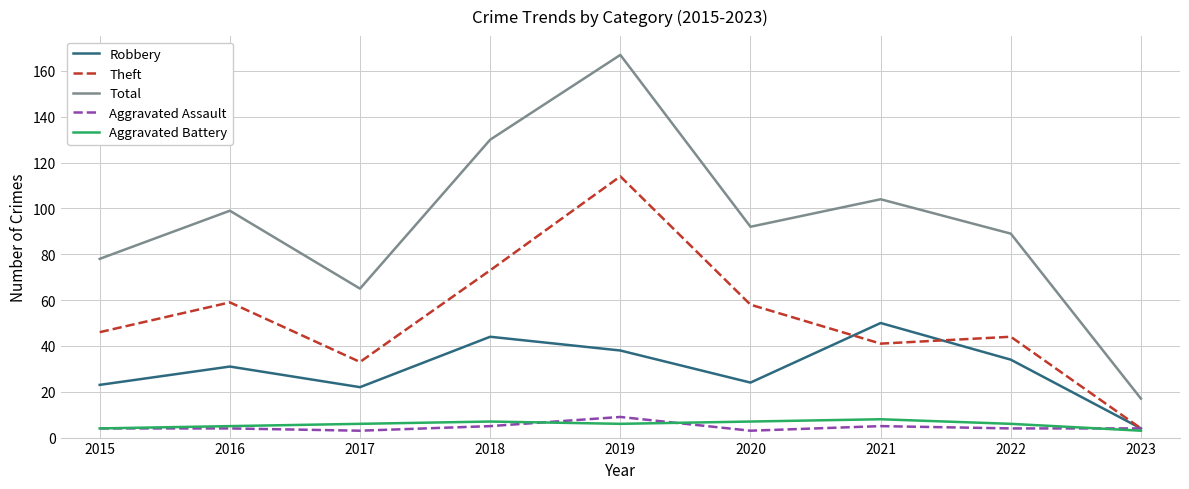

Which series has the largest range (max minus min)?

Total